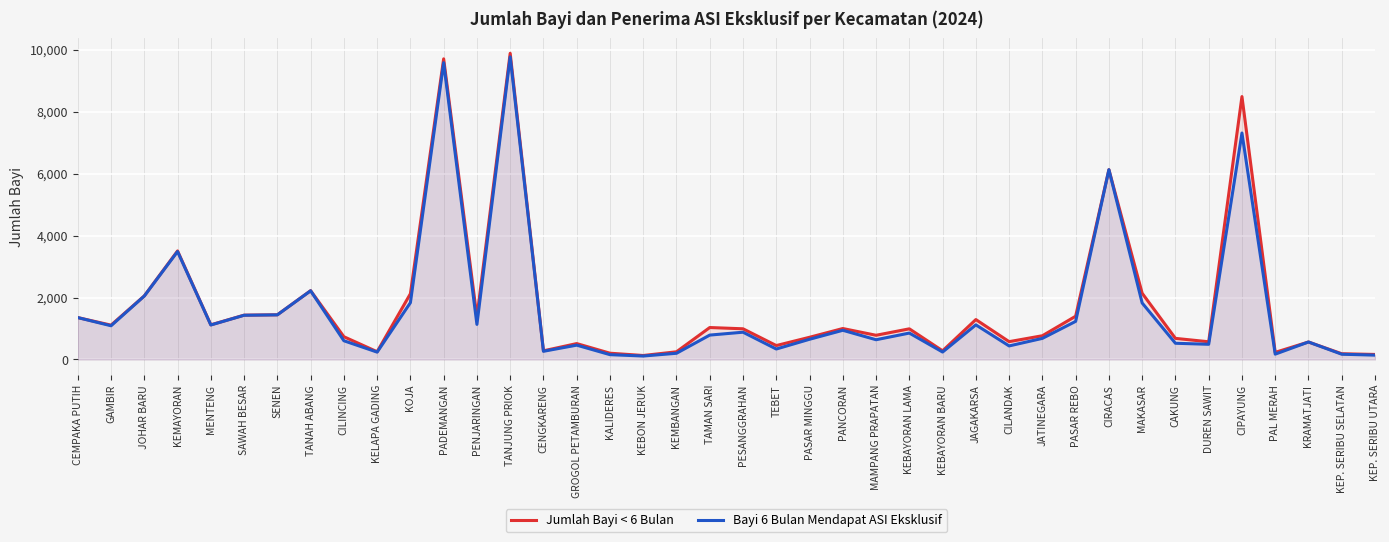

The value of Jumlah Bayi < 6 Bulan at KEP. SERIBU UTARA is 63. True or false?

False